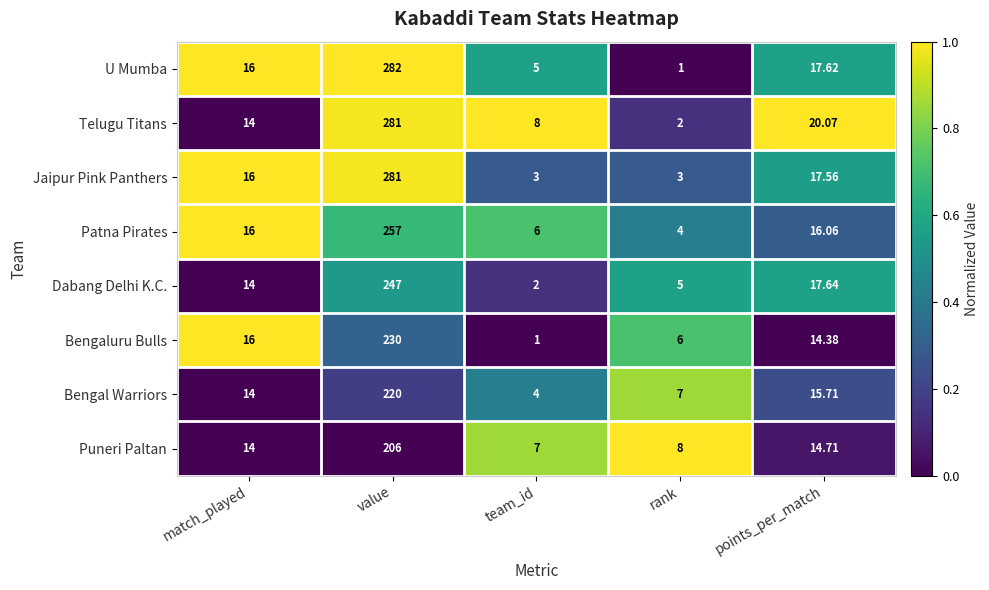

At points_per_match, list the series in order from largest to smallest.

Telugu Titans, Dabang Delhi K.C., U Mumba, Jaipur Pink Panthers, Patna Pirates, Bengal Warriors, Puneri Paltan, Bengaluru Bulls